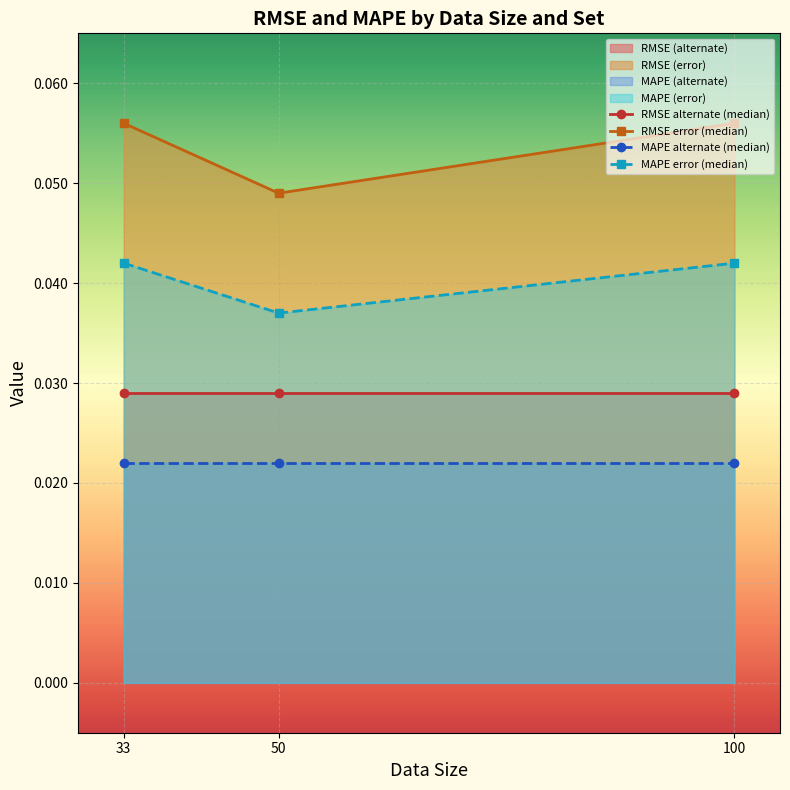

What is the sum of all RMSE alternate (median) values?

0.1